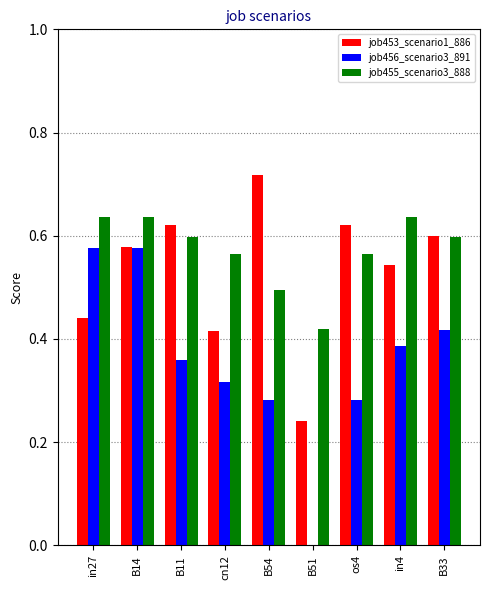

The job455_scenario3_888 series shows 0.6 at B11. True or false?

True